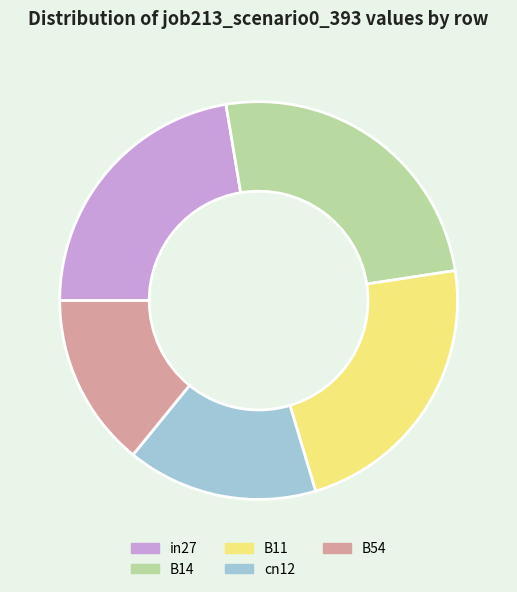

Count the number of slices in the pie.

5